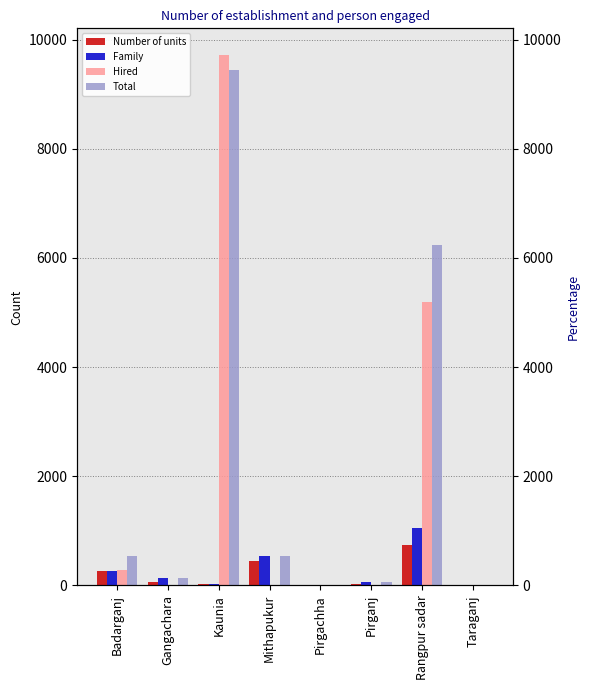

Where does the Number of units series first go above 68?

Badarganj